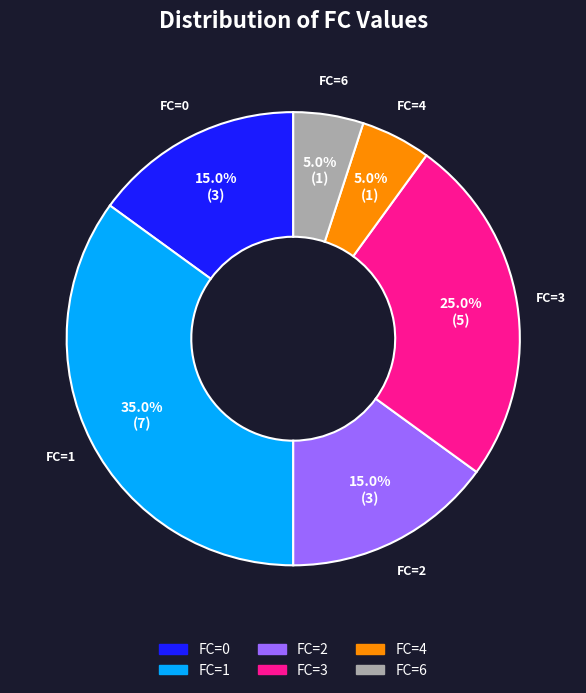

How many slices are in this pie chart?

6